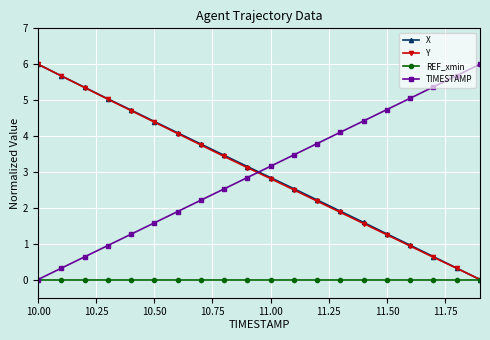

True or false: TIMESTAMP and X cross at least once.

True